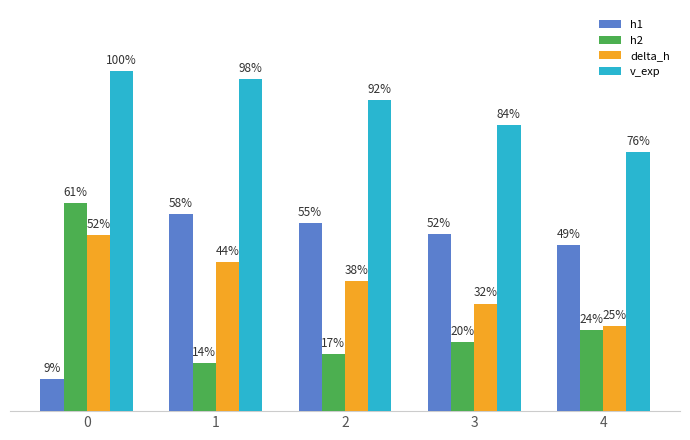

At which label is h2 closest to 10?

4